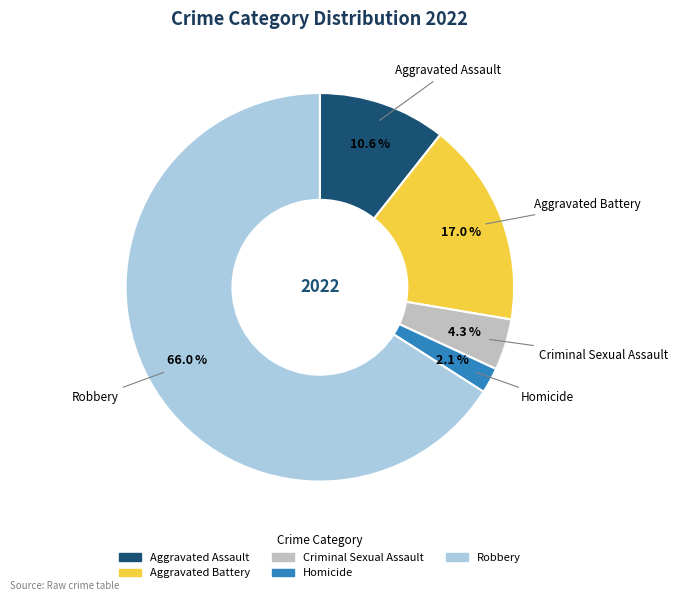

How many segments does this pie chart have?

5